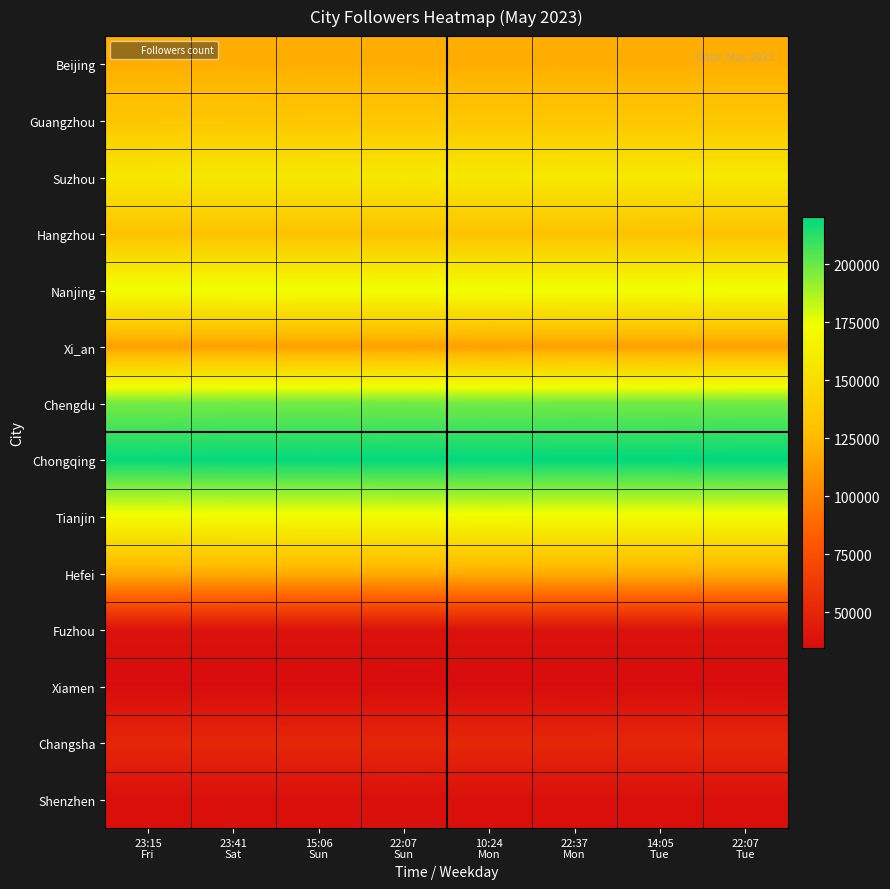

At how many categories does at least one series exceed 37720?

8